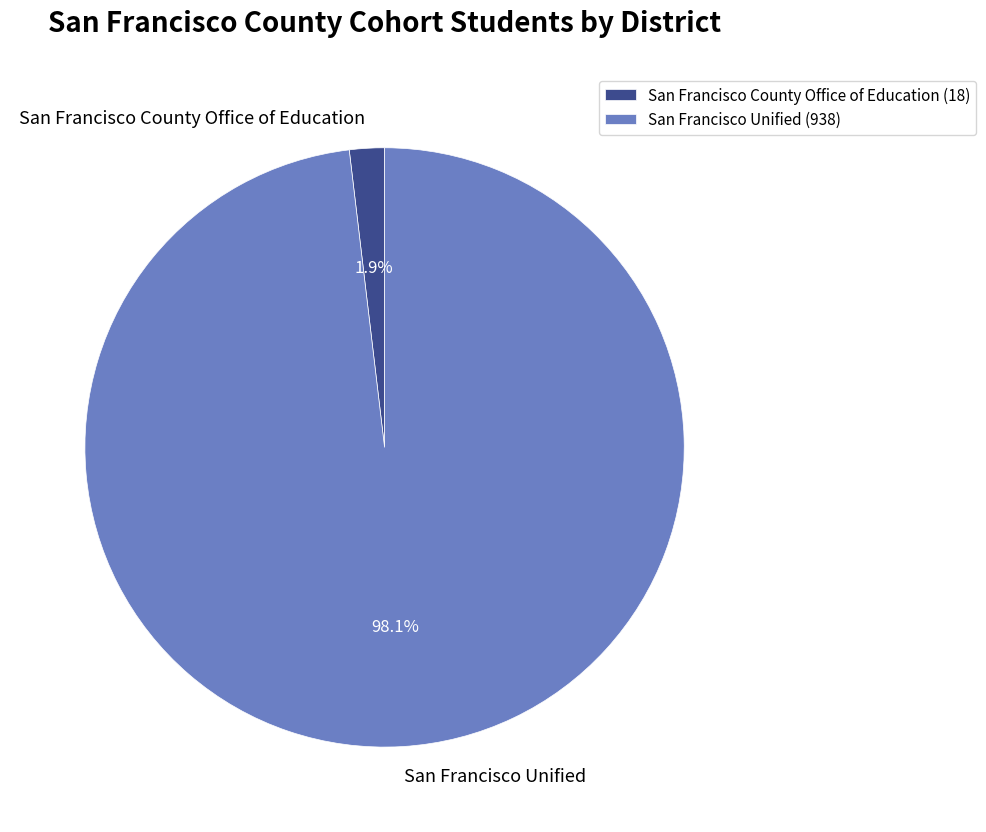

What is the smallest slice in the pie chart?

San Francisco County Office of Education